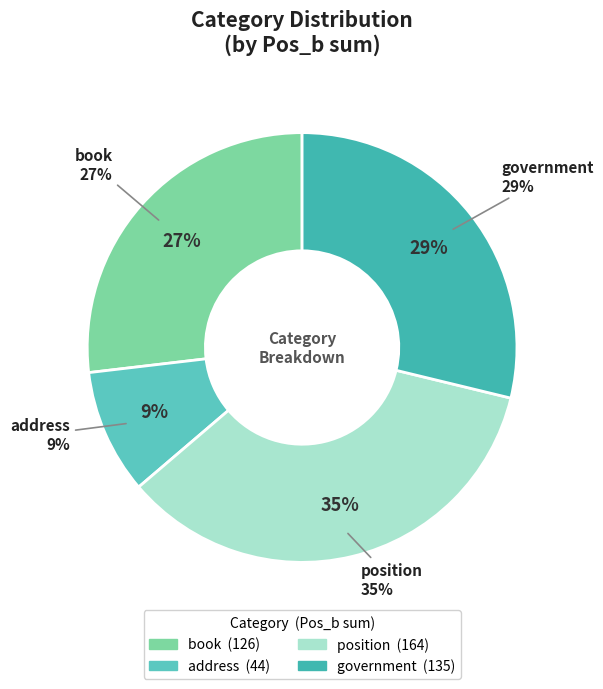

Is there a majority slice in this chart?

No